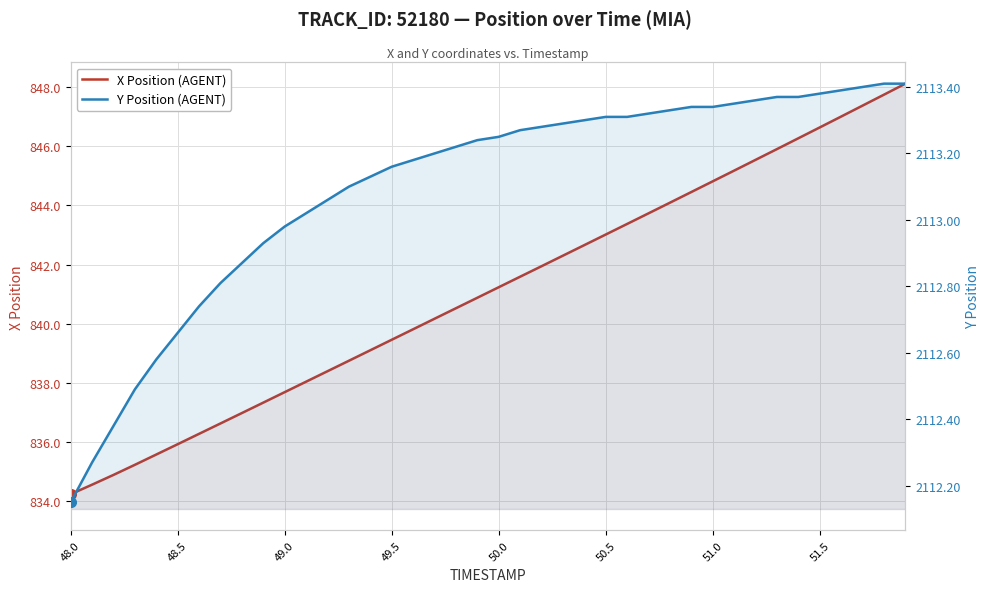

Rank the series by their maximum value, from lowest to highest.

X Position (AGENT), Y Position (AGENT)